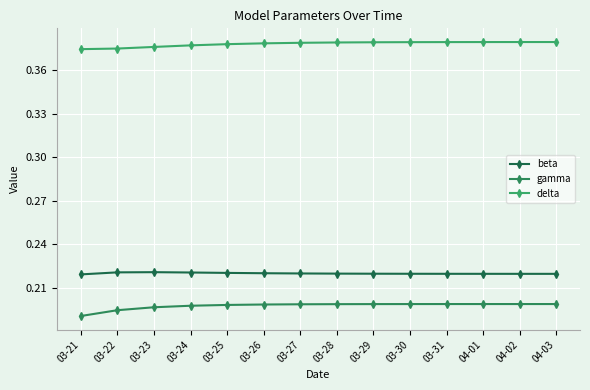

True or false: gamma has more than 2 points higher than both neighbors.

False